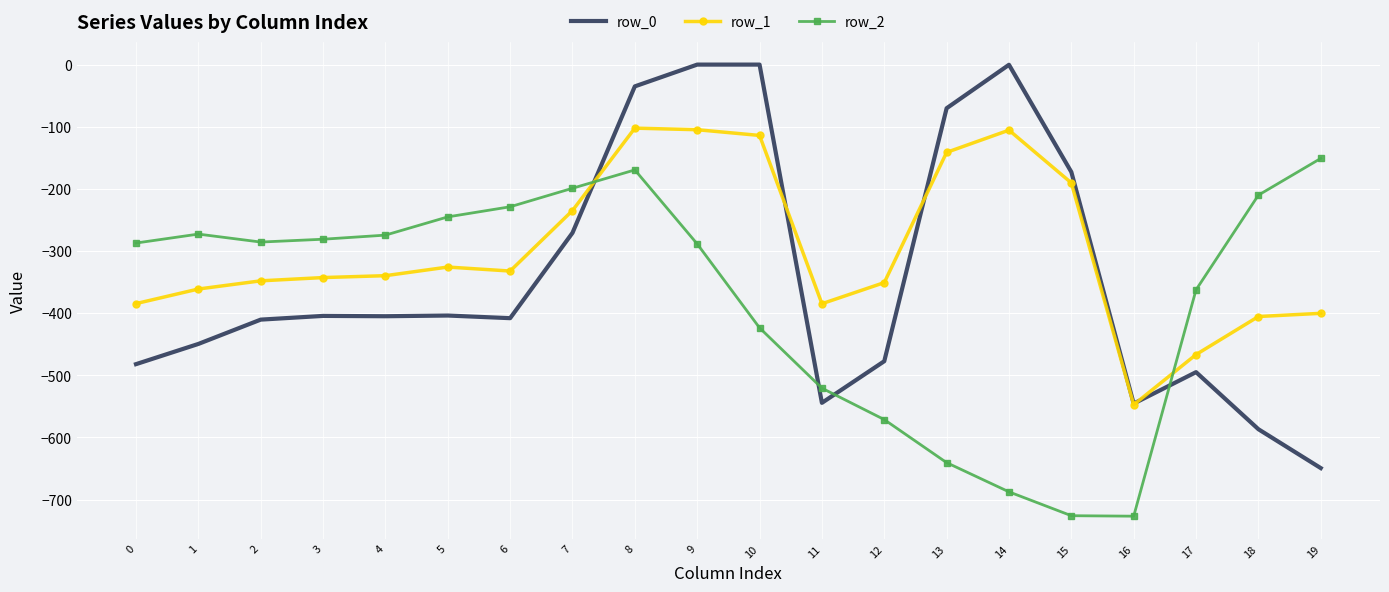

Rank the series at 0 from highest to lowest value.

row_2, row_1, row_0